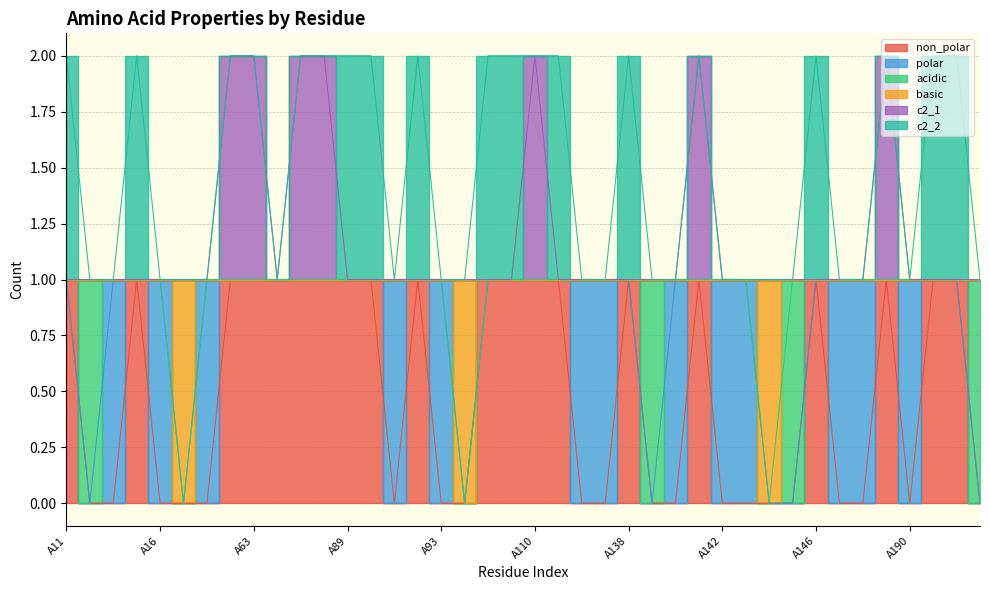

In basic, how many points are lower than both neighbors (excluding endpoints)?

3